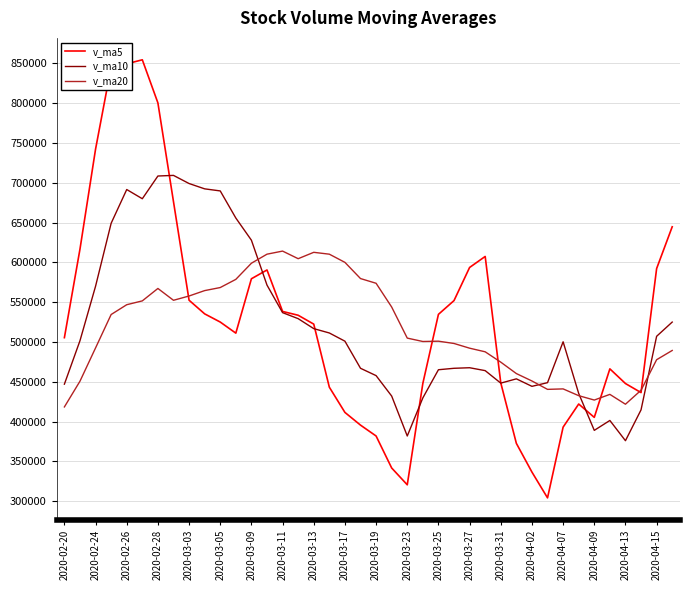

List the series in order of their peak value, highest first.

v_ma5, v_ma10, v_ma20